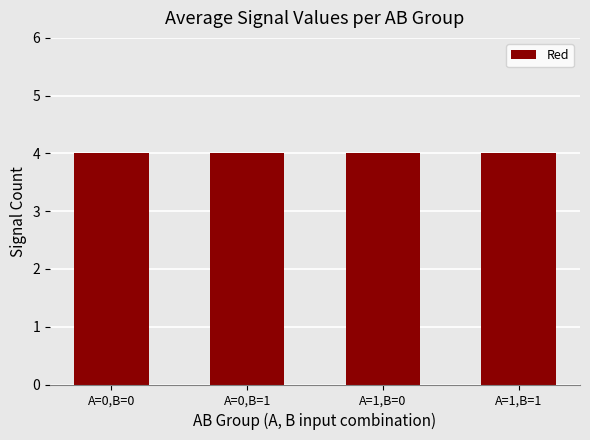

Which has a higher value, 13 or 11?

13